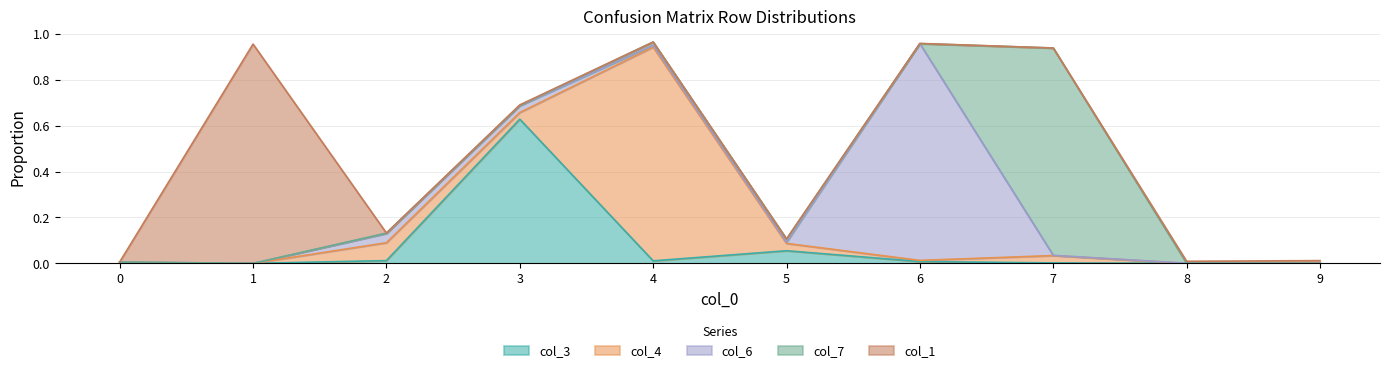

What is the sum of all col_4 values?

1.1